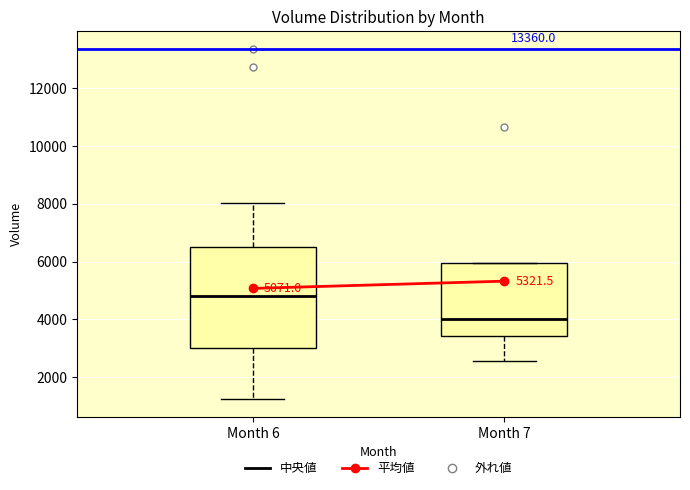

Which box's median line is the lowest?

Month 7